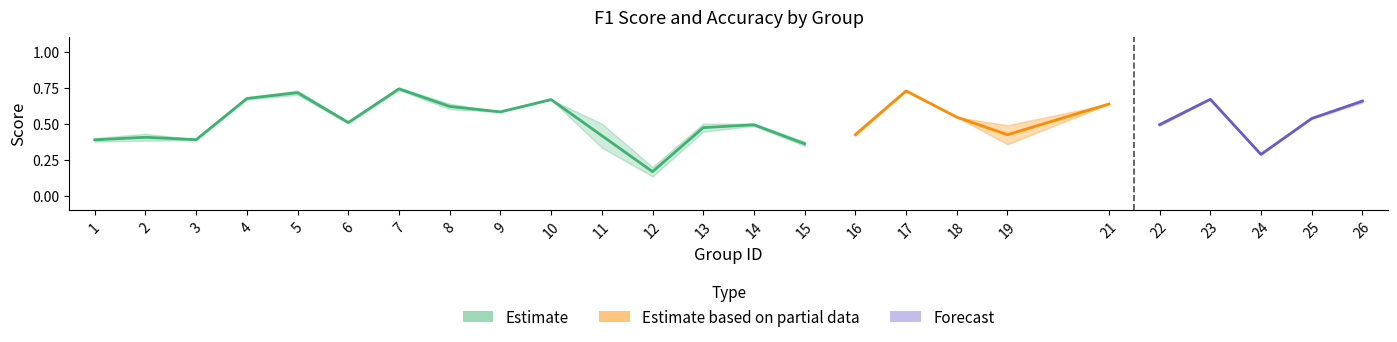

What value does the accuracy series have at 10?

0.7